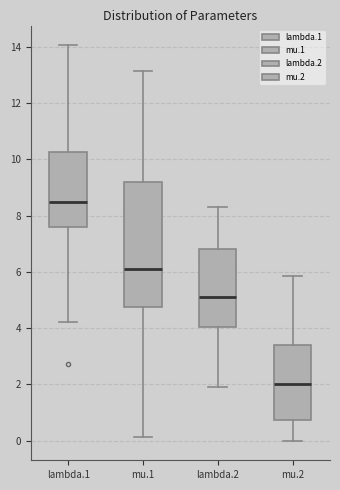

Reading left to right, read every box against the y-axis: the position of its median line, the range the box covers, and the ends of its whiskers. The values are not printed on the chart, so give them approximately, as read against the axis.

lambda.1: median 8.4, box 7.6 to 10.2, whiskers 4.2 to 14.0
mu.1: median 6.2, box 4.8 to 9.2, whiskers 0.2 to 13.2
lambda.2: median 5.0, box 4.0 to 6.8, whiskers 2.0 to 8.4
mu.2: median 2.0, box 0.8 to 3.4, whiskers 0.0 to 5.8